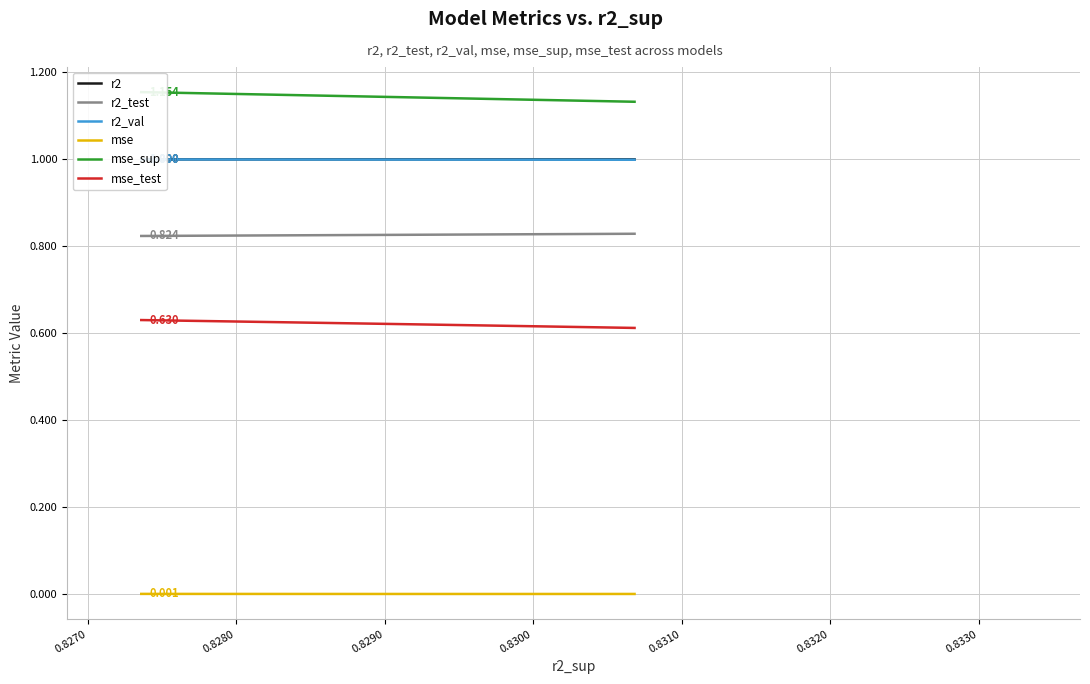

Which has a higher value, 0.8330 or 0.8320?

0.8320